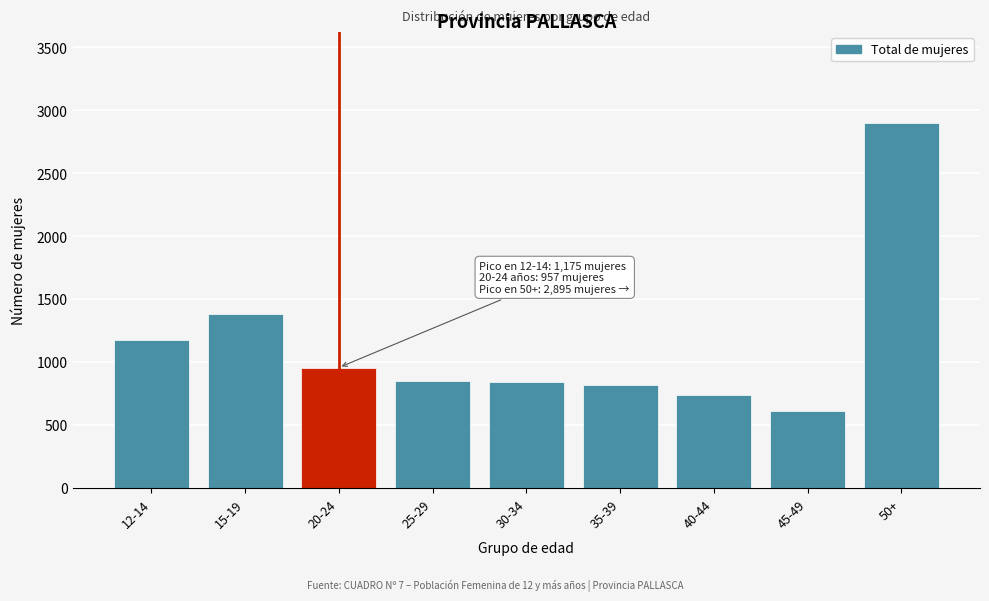

Approximately how many times larger is the value at 15-19 compared to 25-29?

1.6